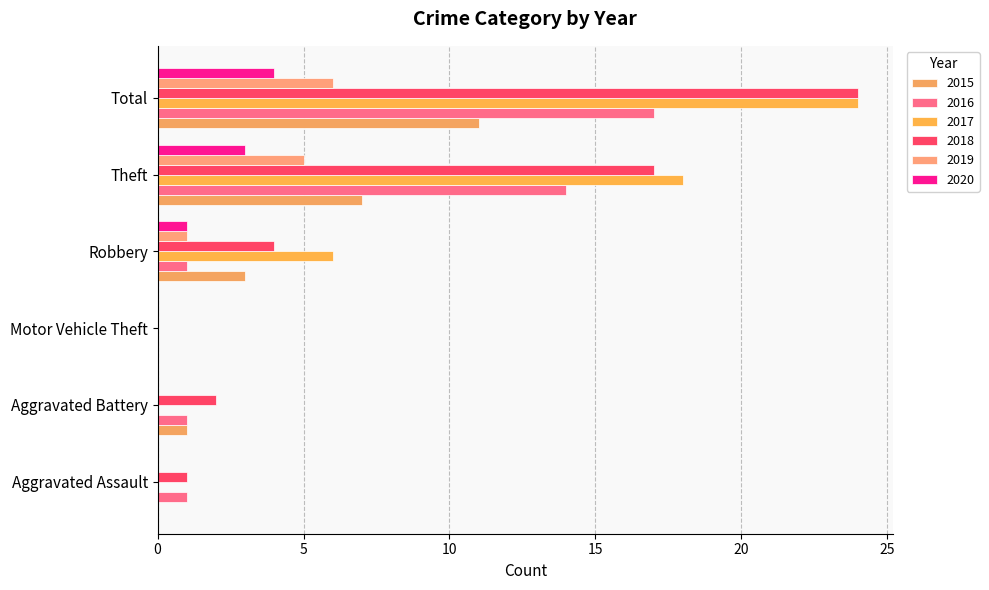

The 2017 series shows 24 at Total. True or false?

True